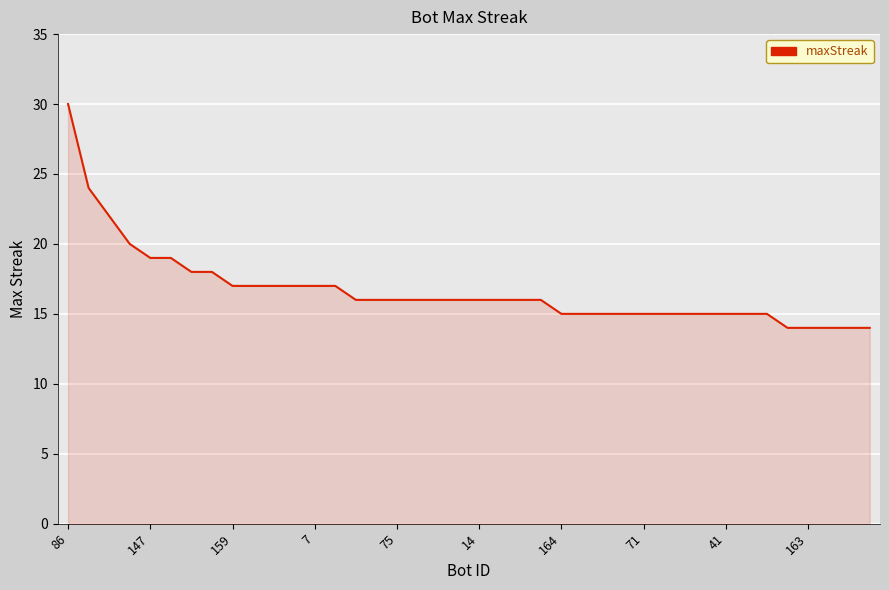

What is the smallest value displayed?

14